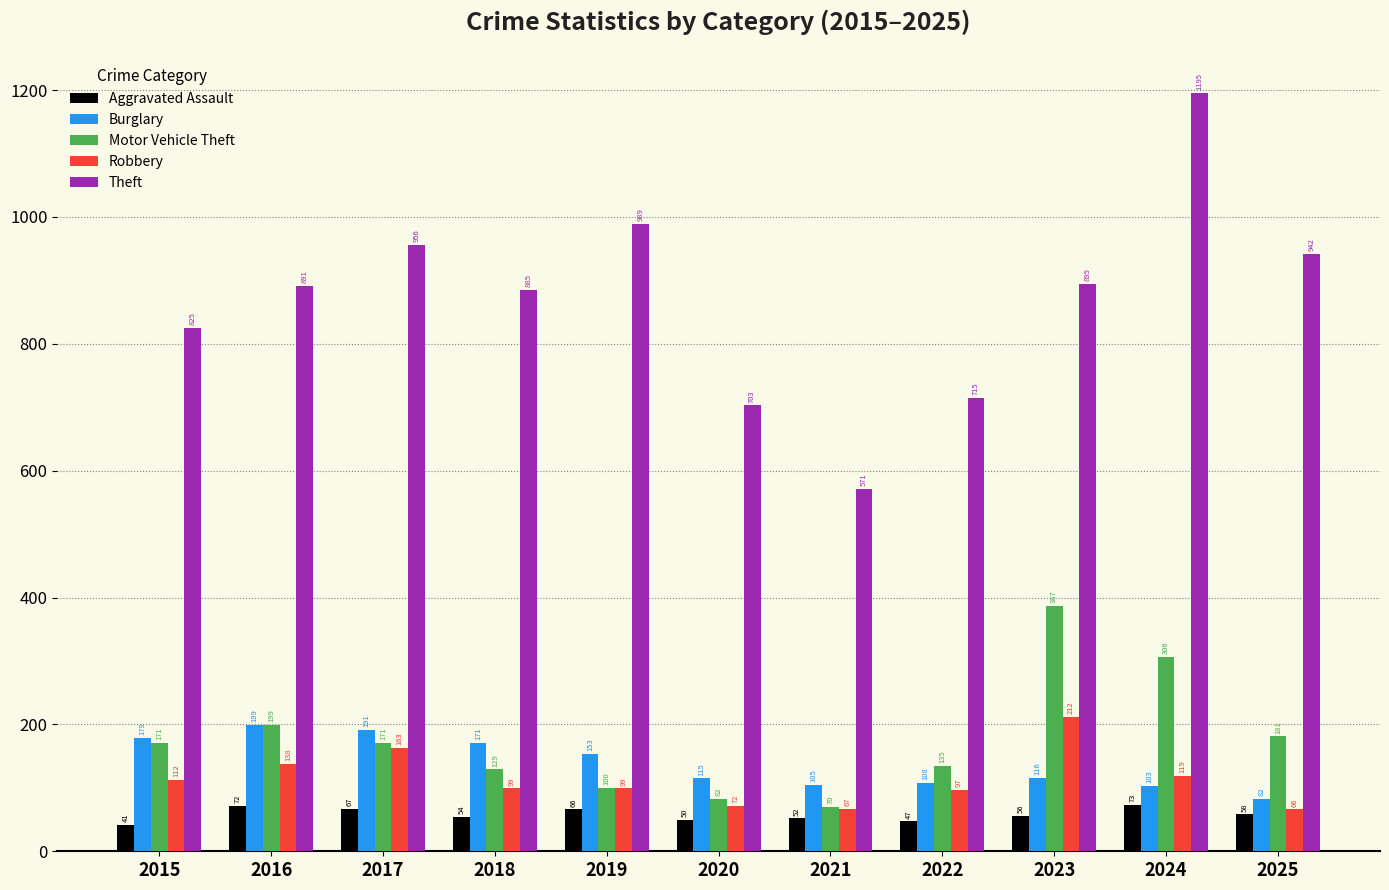

Rank the series by their maximum value, from highest to lowest.

Theft, Motor Vehicle Theft, Robbery, Burglary, Aggravated Assault